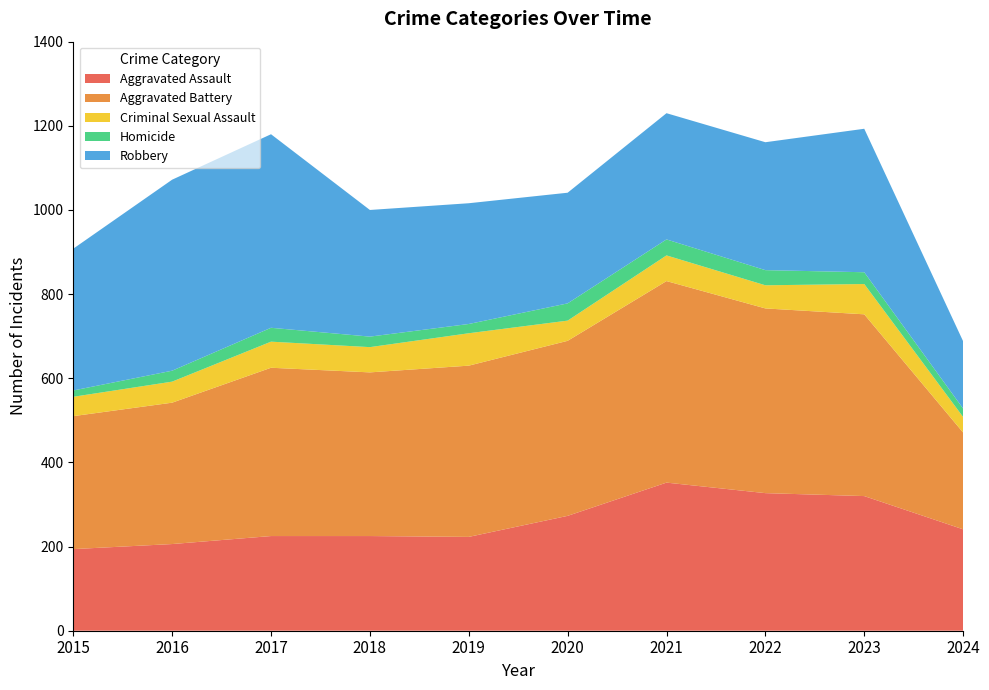

Reading right to left, what are all the values shown in this chart?

Aggravated Assault: 241	320	327	352	273	223	225	225	206	194
Aggravated Battery: 230	432	439	479	416	407	389	400	336	316
Criminal Sexual Assault: 37	72	55	61	48	77	60	62	50	46
Homicide: 20	28	36	38	41	22	25	33	26	15
Robbery: 160	341	304	300	263	287	301	460	454	337